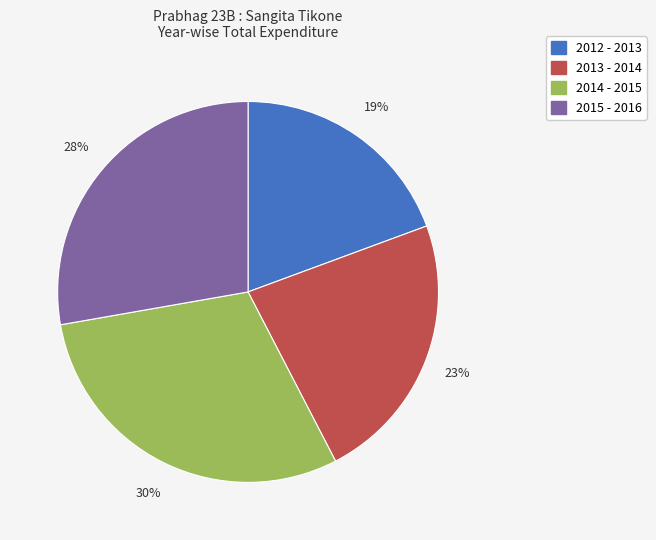

Do 2014 - 2015 and 2015 - 2016 together represent more than half of the pie?

Yes